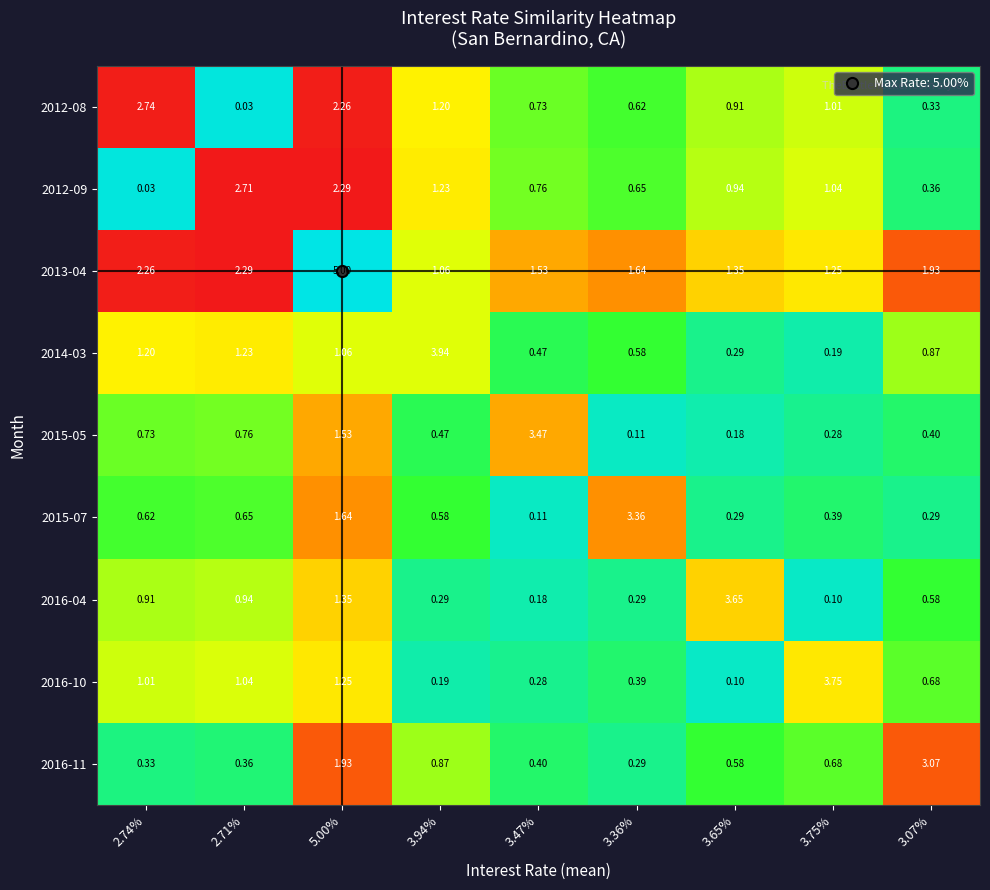

How many series are shown in this chart?

9